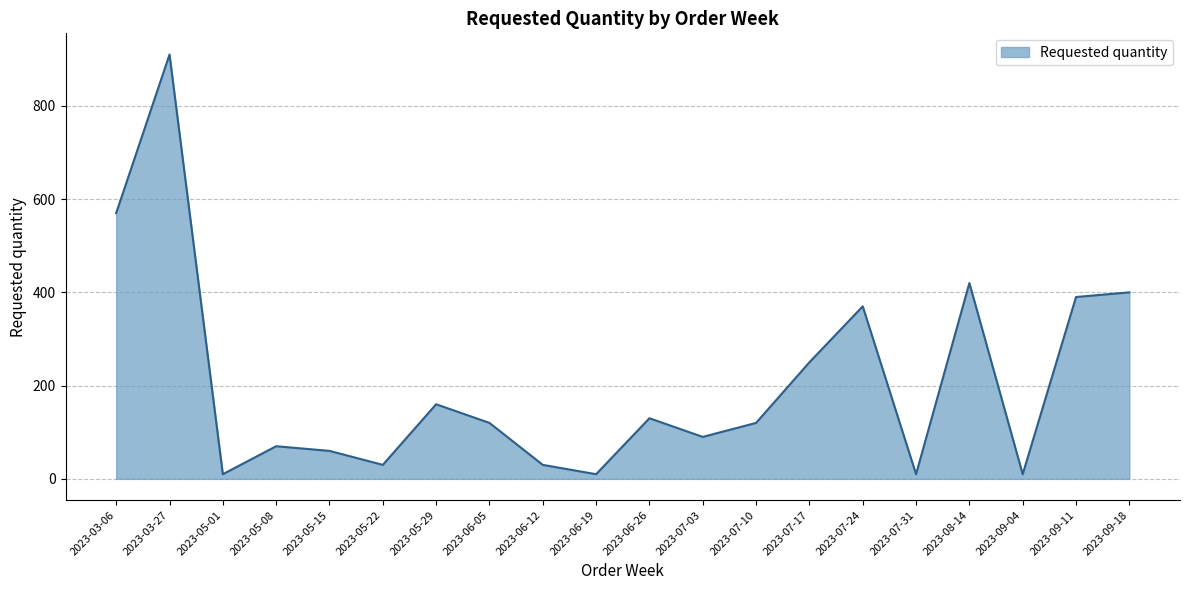

The chart shows a value of 90 at 2023-07-03. True or false?

True